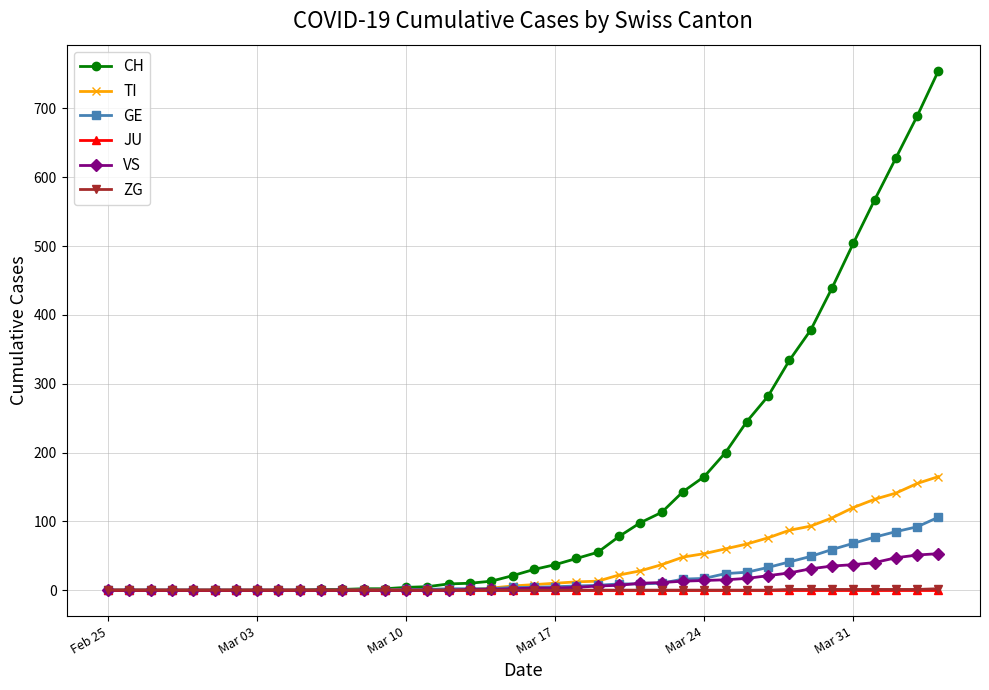

Is this an area chart (filled region under the line)?

No